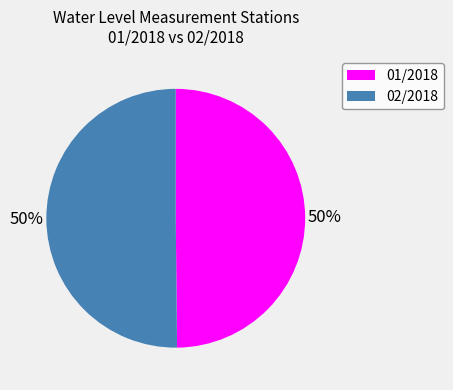

What is the ratio of the value at 01/2018 to the value at 02/2018?

1.0